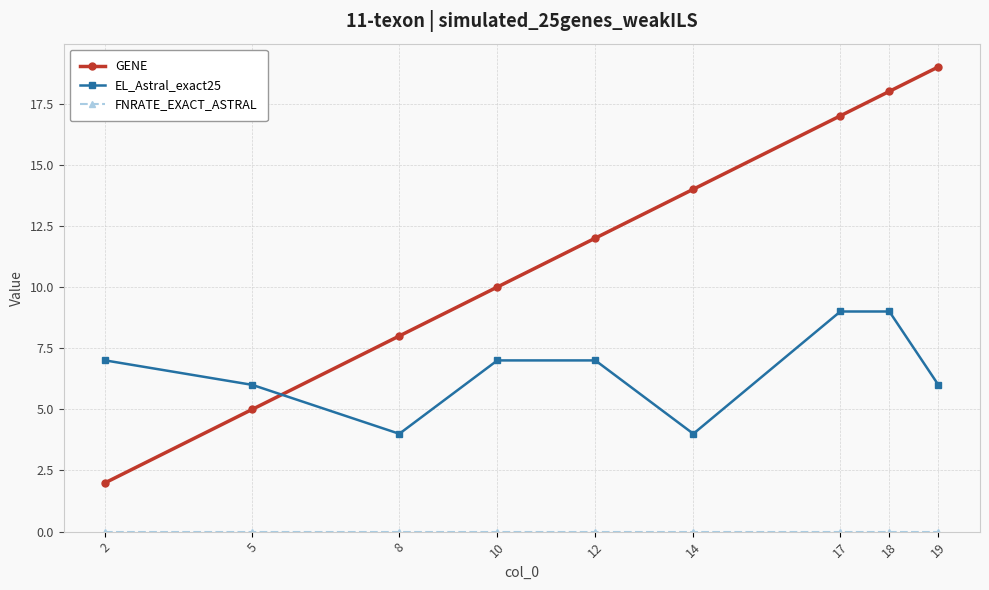

What is the value of the GENE point at the 9th from the left?

19